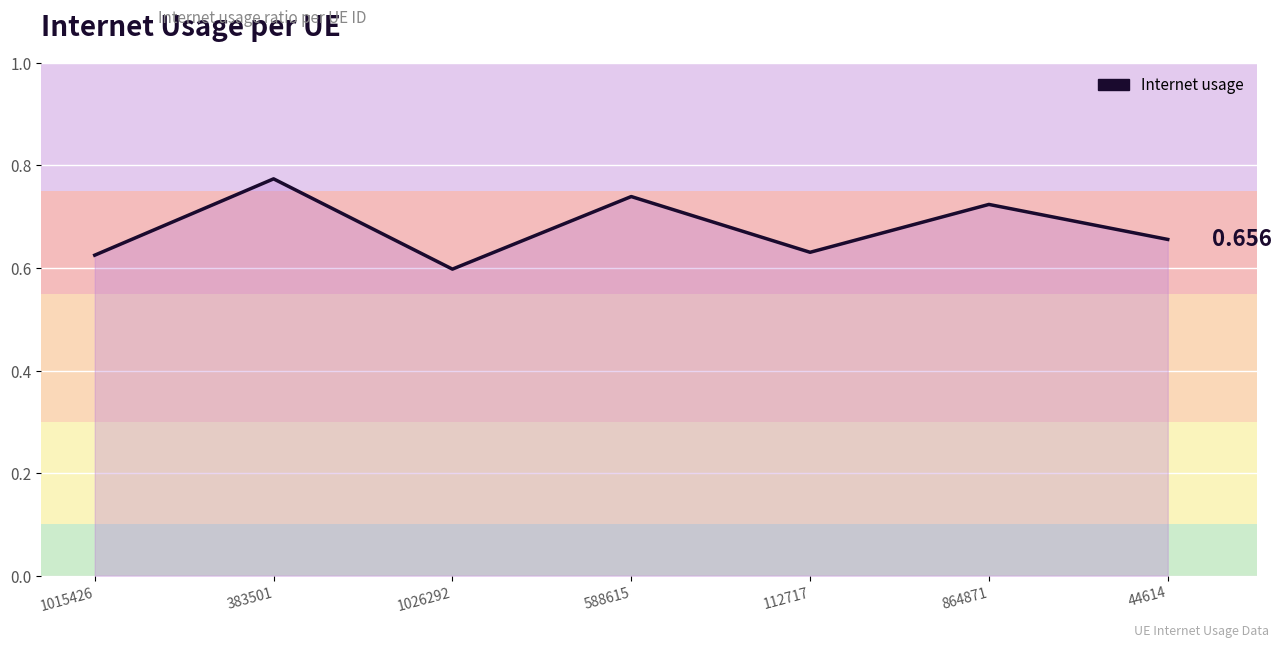

The chart shows a value of 0.4 at 112717. True or false?

False